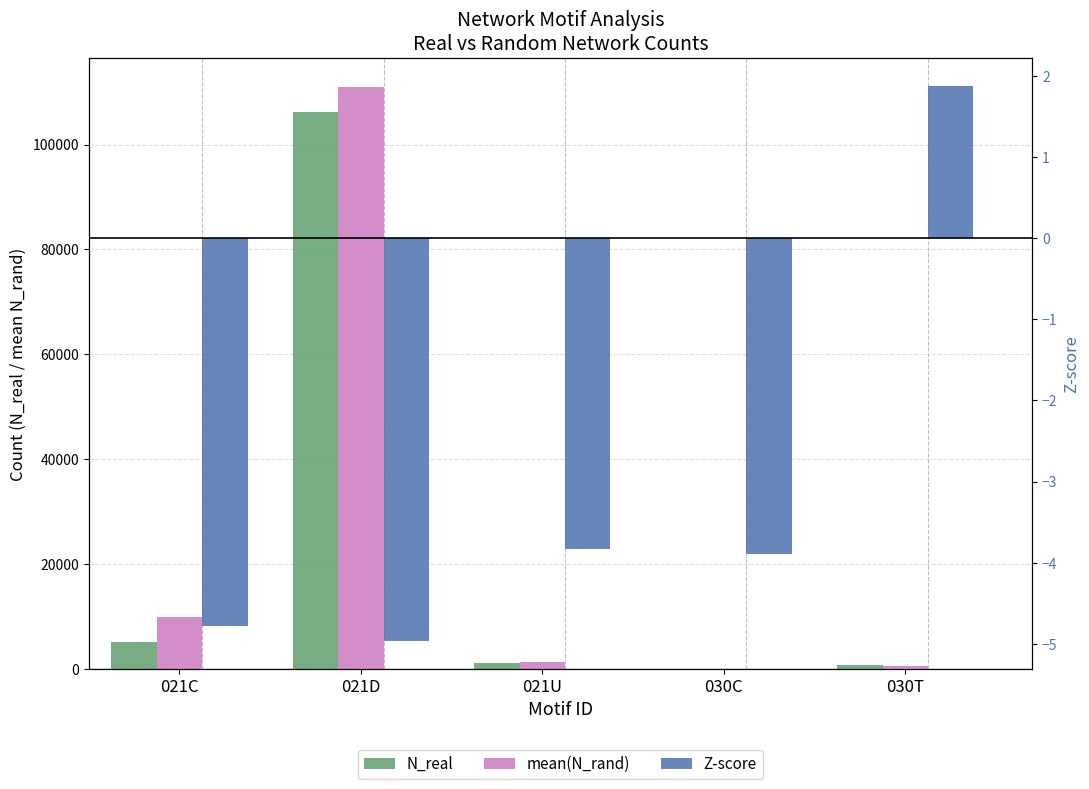

What is the total value across all series at 021U?

2385.1